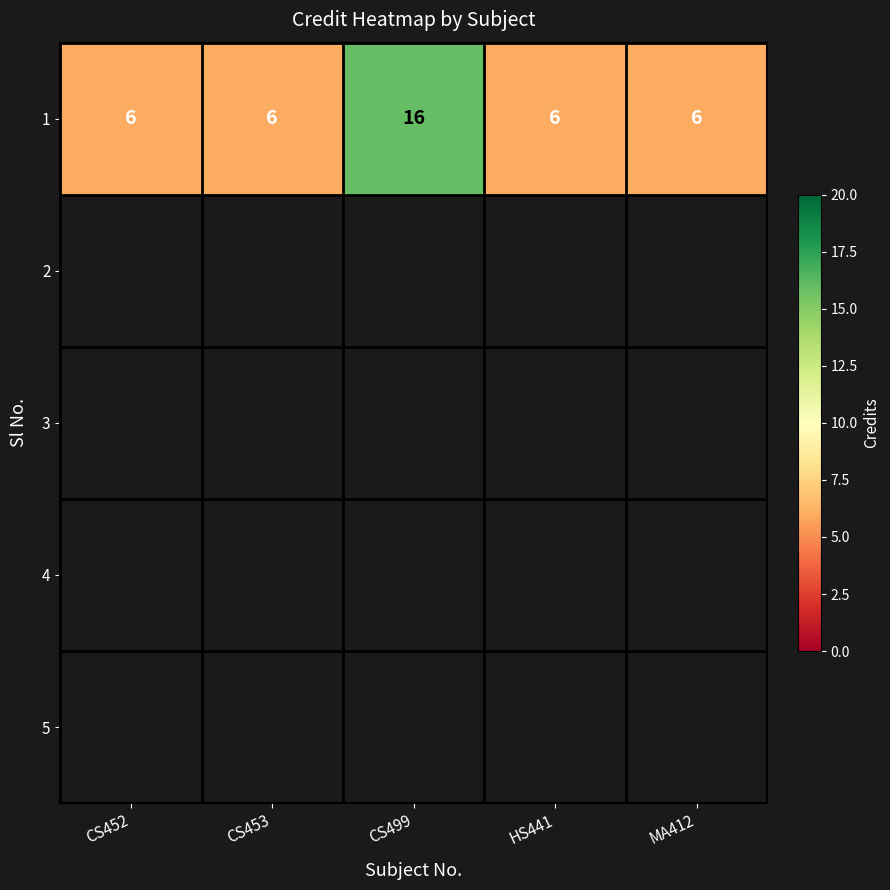

True or false: the data shows 2 at HS441.

False